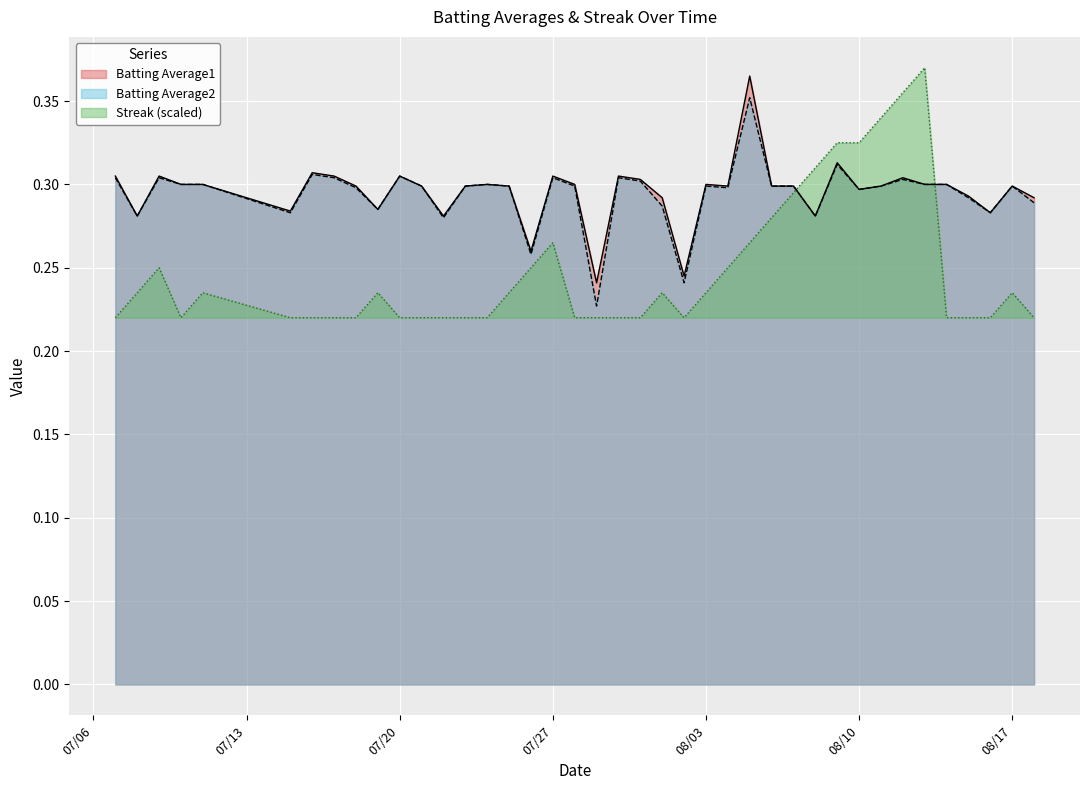

Rank the categories by Batting Average2 value from lowest to highest.

2010-07-29, 2010-08-02, 2010-07-26, 2010-07-22, 2010-07-08, 2010-08-08, 2010-07-15, 2010-08-16, 2010-07-19, 2010-08-01, 2010-08-18, 2010-08-15, 2010-08-10, 2010-07-18, 2010-08-04, 2010-07-21, 2010-07-23, 2010-07-25, 2010-07-28, 2010-08-03, 2010-08-06, 2010-08-07, 2010-08-11, 2010-08-17, 2010-07-10, 2010-07-11, 2010-07-24, 2010-08-13, 2010-08-14, 2010-07-31, 2010-08-12, 2010-07-07, 2010-07-09, 2010-07-17, 2010-07-27, 2010-07-30, 2010-07-20, 2010-07-16, 2010-08-09, 2010-08-05